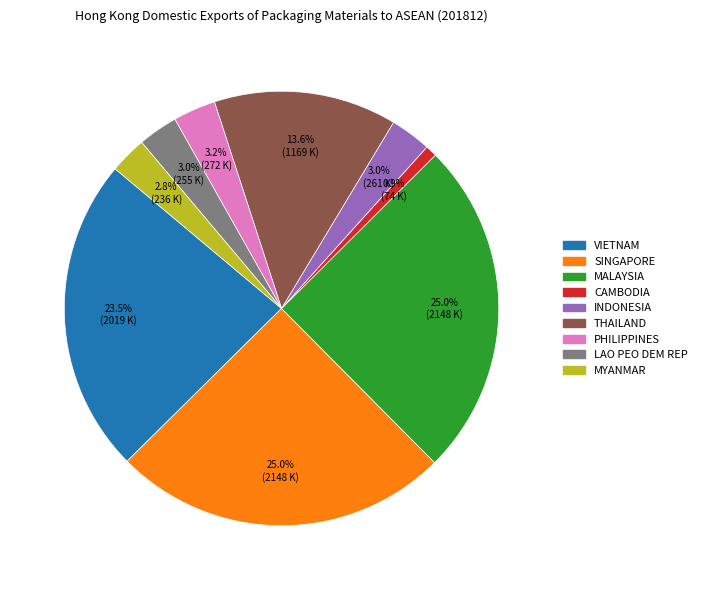

The CAMBODIA slice represents 1% of the pie. True or false?

True